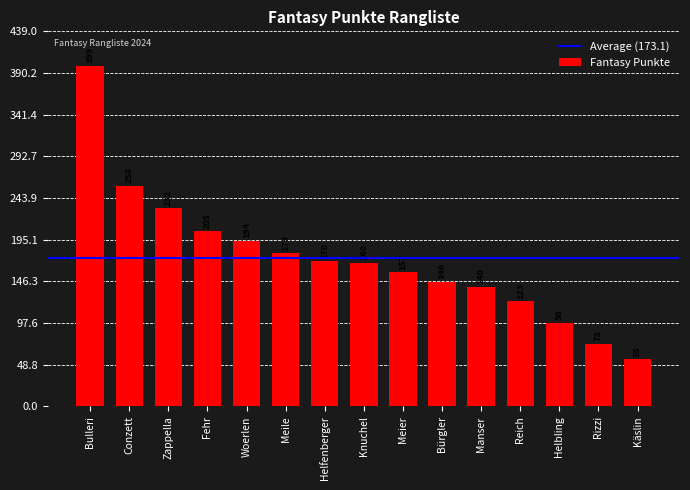

List the labels in order of value, smallest first.

Käslin, Rizzi, Helbling, Reich, Manser, Bürgler, Meier, Knuchel, Helfenberger, Meile, Woerlen, Fehr, Zappella, Conzett, Bulleri